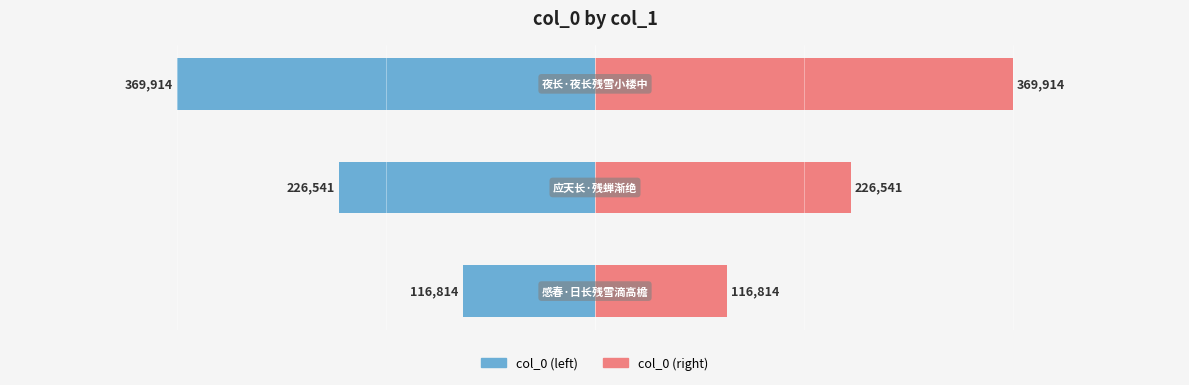

What is the minimum value for col_0 (right)?

116814